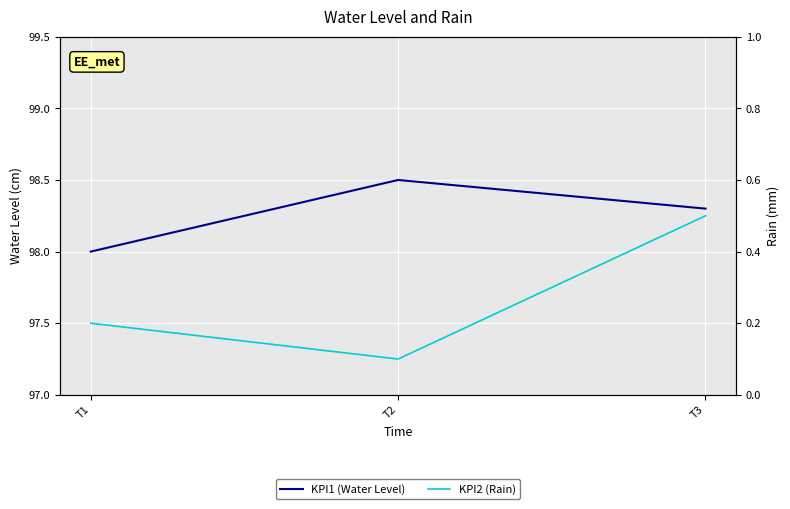

What is the sum of the KPI2 (Rain) values at T2 and T1?

0.3